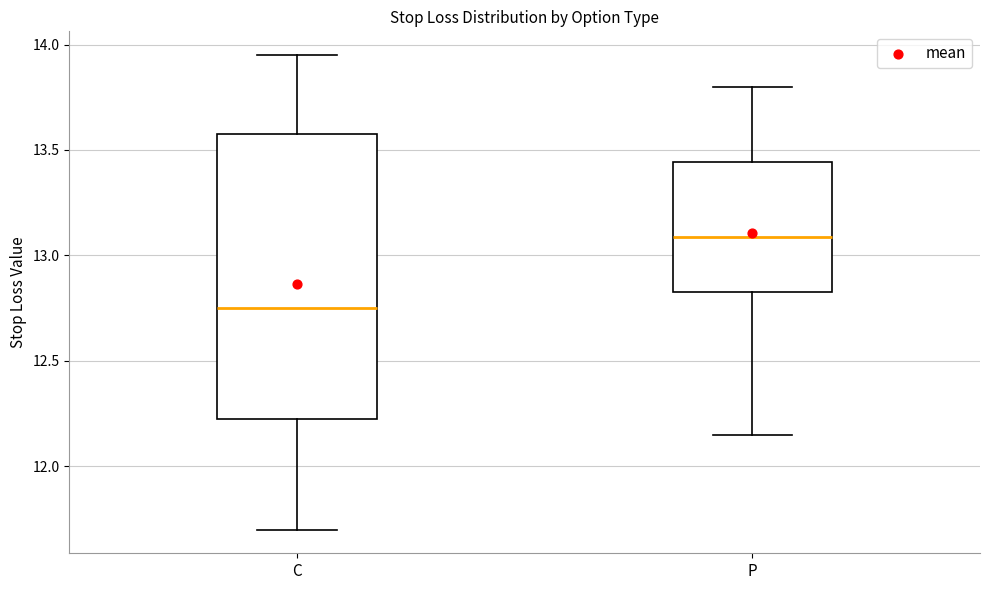

Reading left to right, transcribe this box plot: for each box, give where its median line is, the range the box spans, and where its two whiskers end, as read against the y-axis. The values are not printed on the chart, so give them approximately, as read against the axis.

C: median 12.75, box 12.25 to 13.60, whiskers 11.70 to 13.95
P: median 13.10, box 12.85 to 13.45, whiskers 12.15 to 13.80